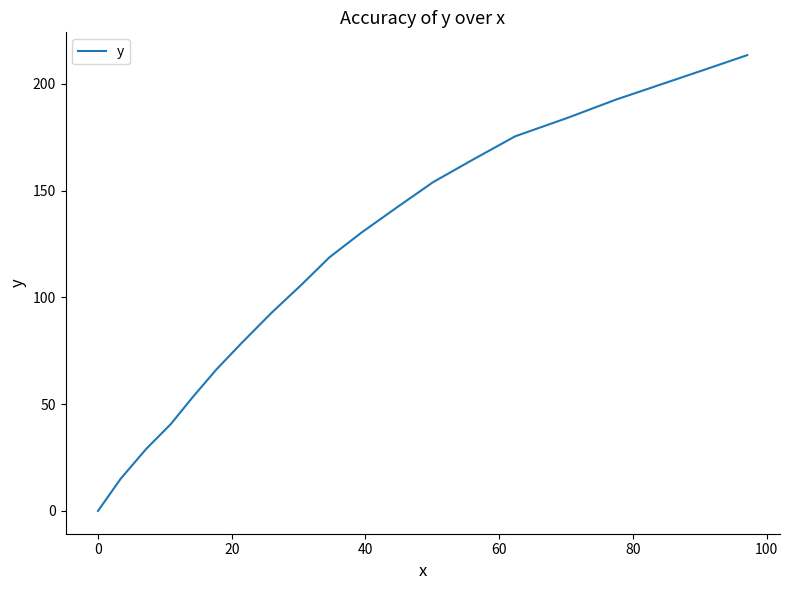

What is the difference between the maximum and minimum values?

213.4